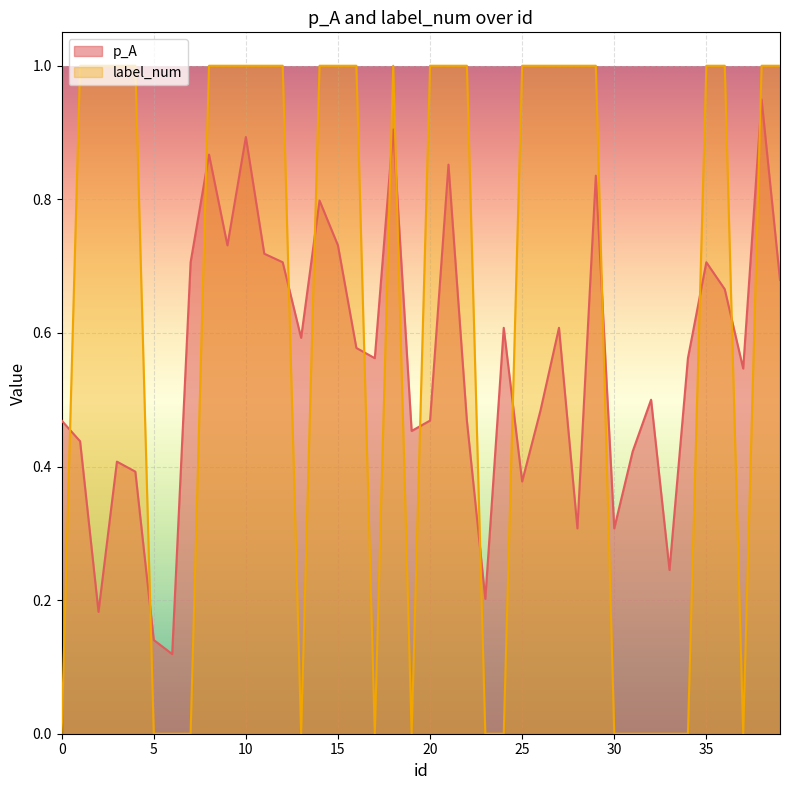

Which series ends up on top after the final intersection of label_num and p_A?

label_num